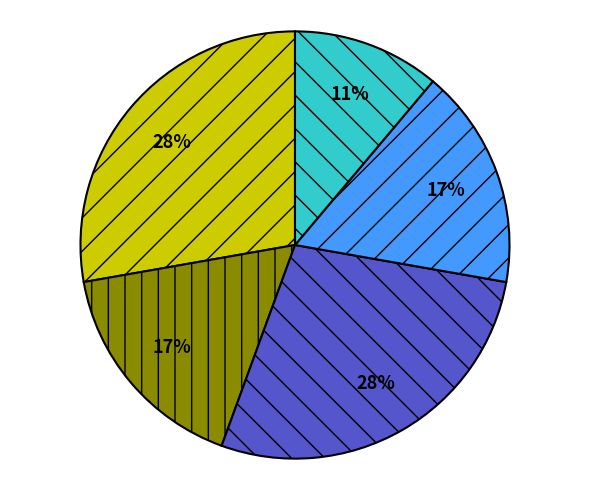

To the nearest percent, what is the average slice percentage?

20%